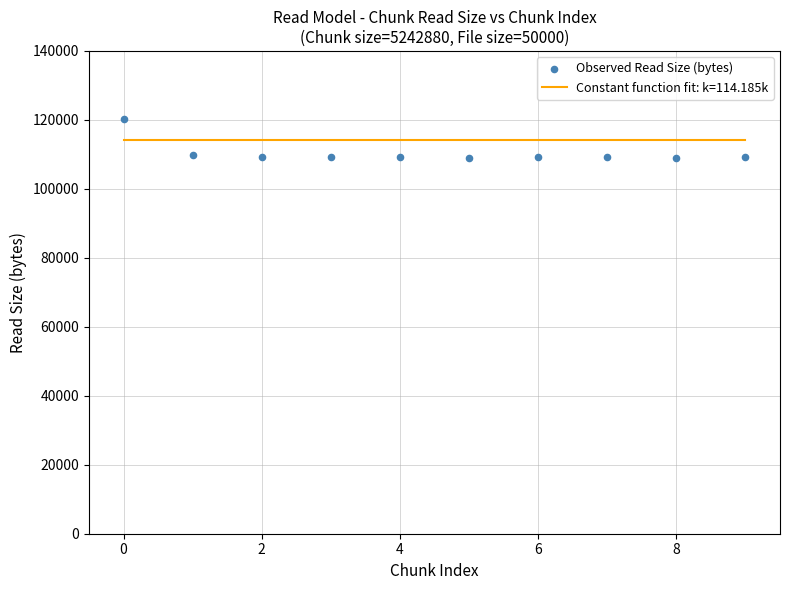

What is the average Y value?

110290